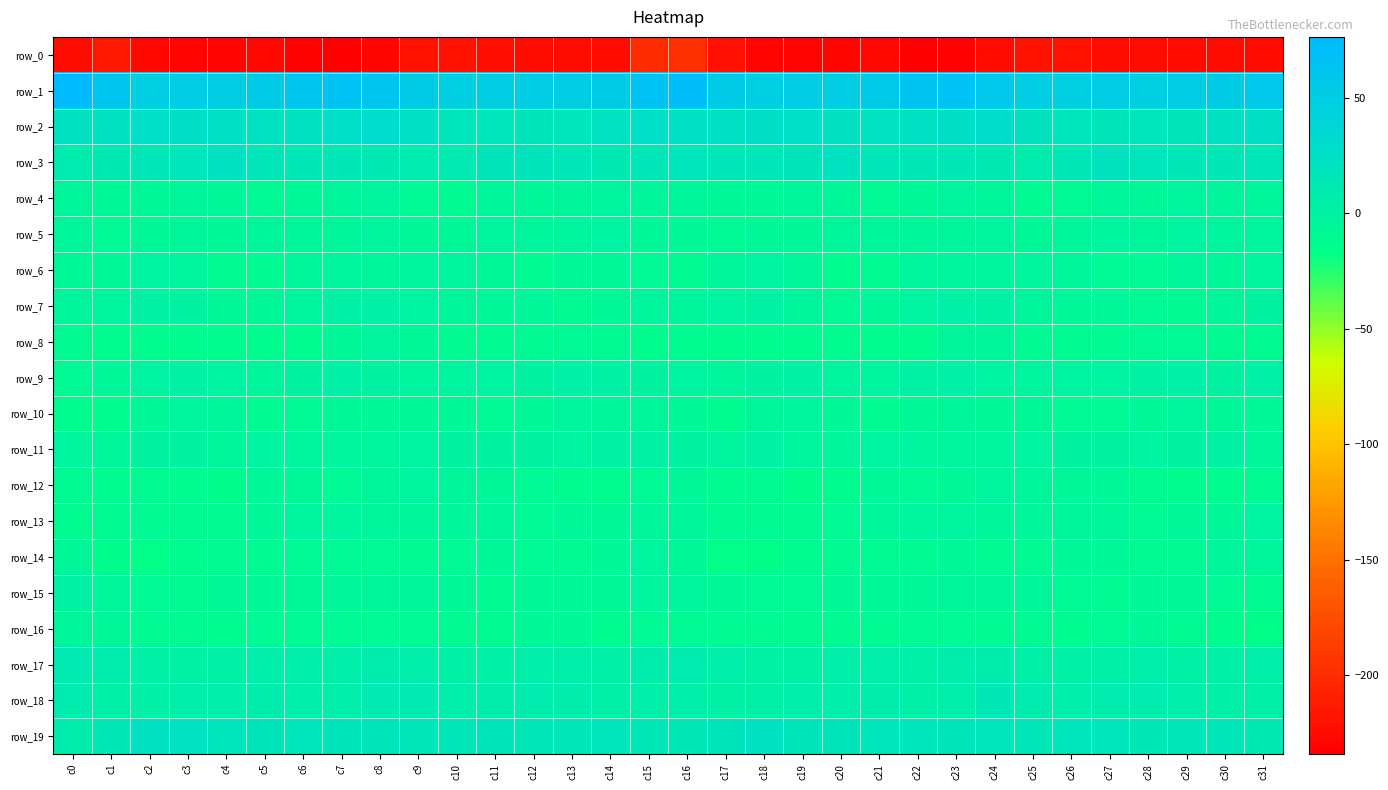

Where is row_1 nearest to the value 62?

c22